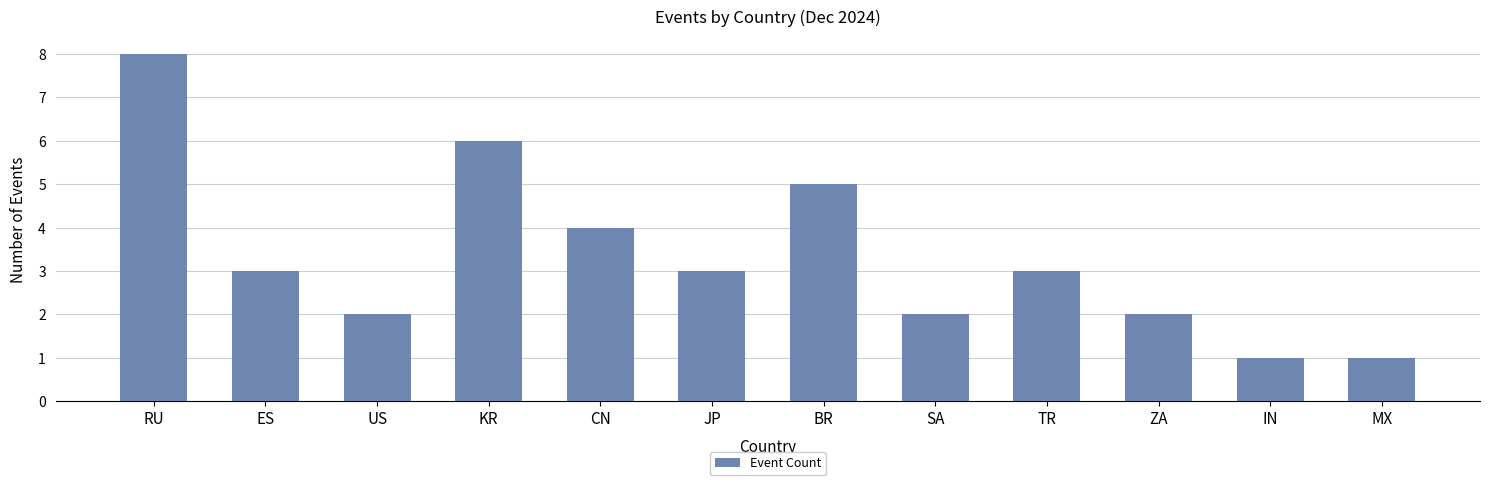

Reading left to right, what are all the values shown in this chart?

RU=8	ES=3	US=2	KR=6	CN=4	JP=3	BR=5	SA=2	TR=3	ZA=2	IN=1	MX=1